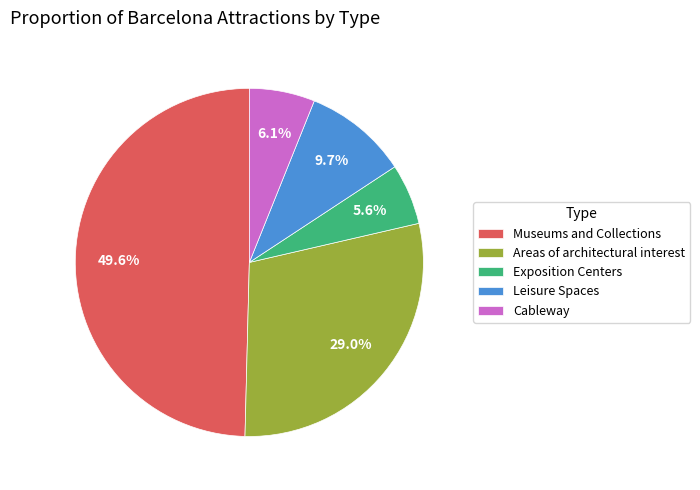

Does any single category account for the majority?

No